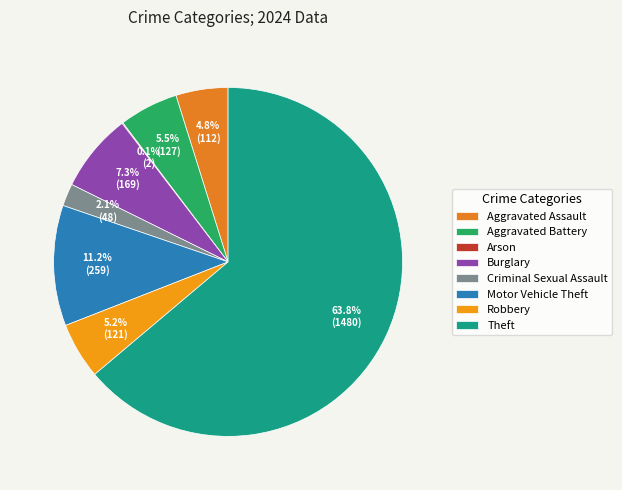

Count the number of slices in the pie.

8